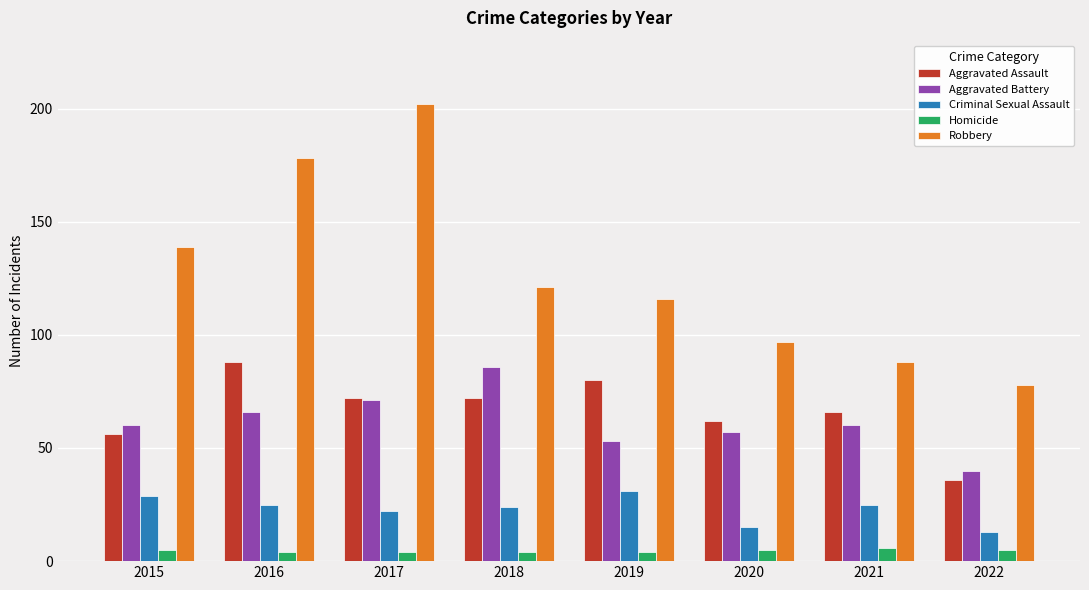

Rank the series at 2019 from highest to lowest value.

Robbery, Aggravated Assault, Aggravated Battery, Criminal Sexual Assault, Homicide